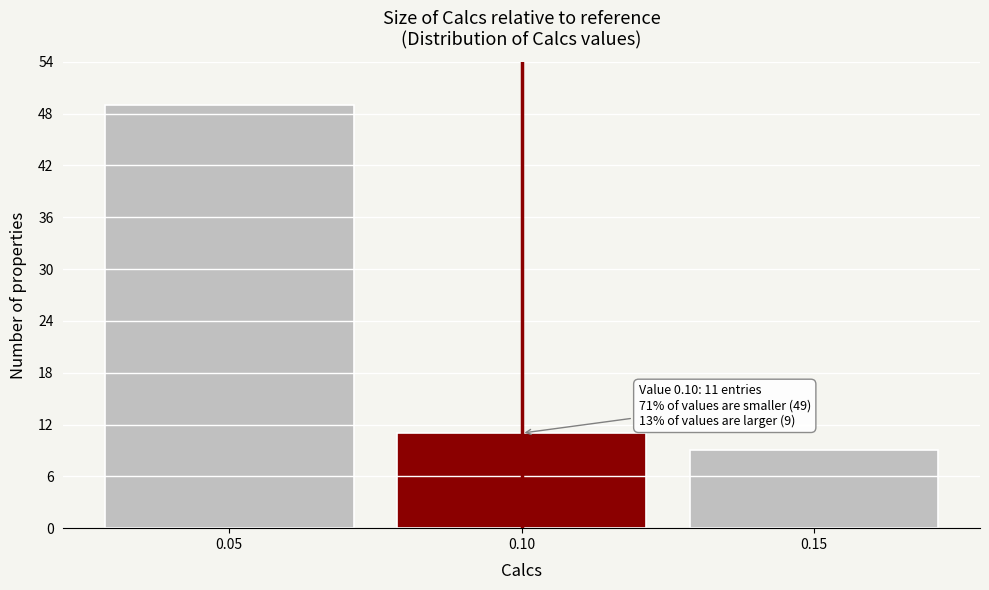

Over which range of the x-axis is the bar tallest?

0.025 to 0.075